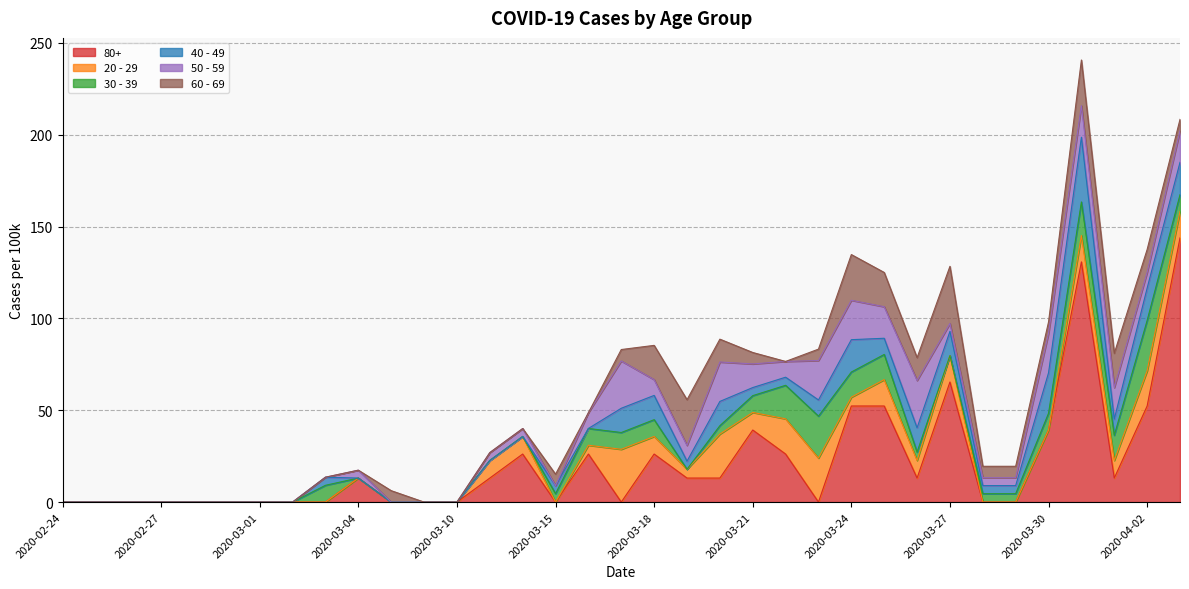

What is the value of the 60 - 69 point at the 26th from the left?

18.7